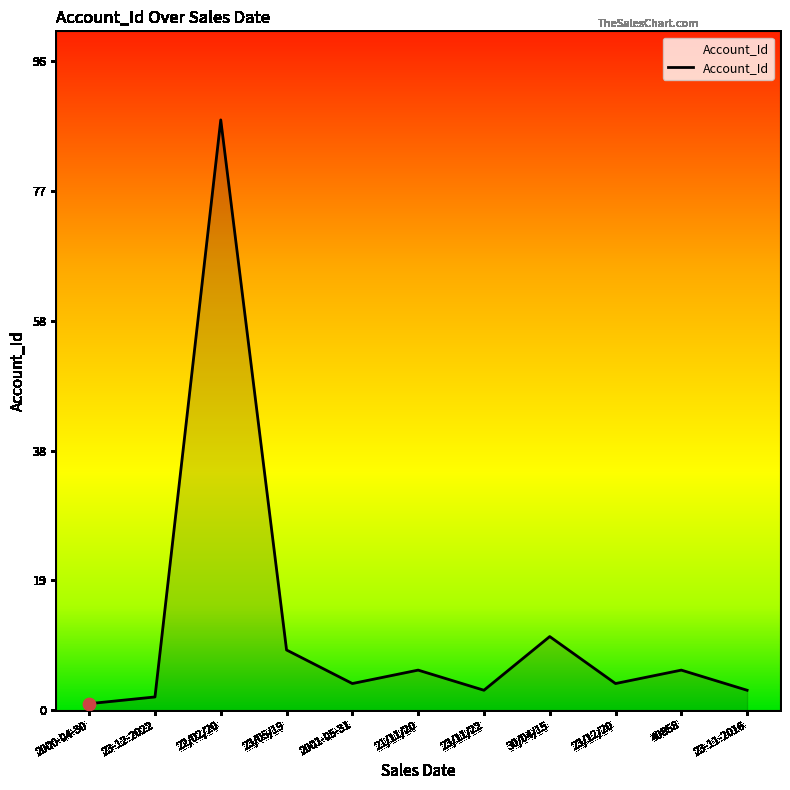

What is the ratio of the value at 23-11-2016 to the value at 23/05/19?

0.3